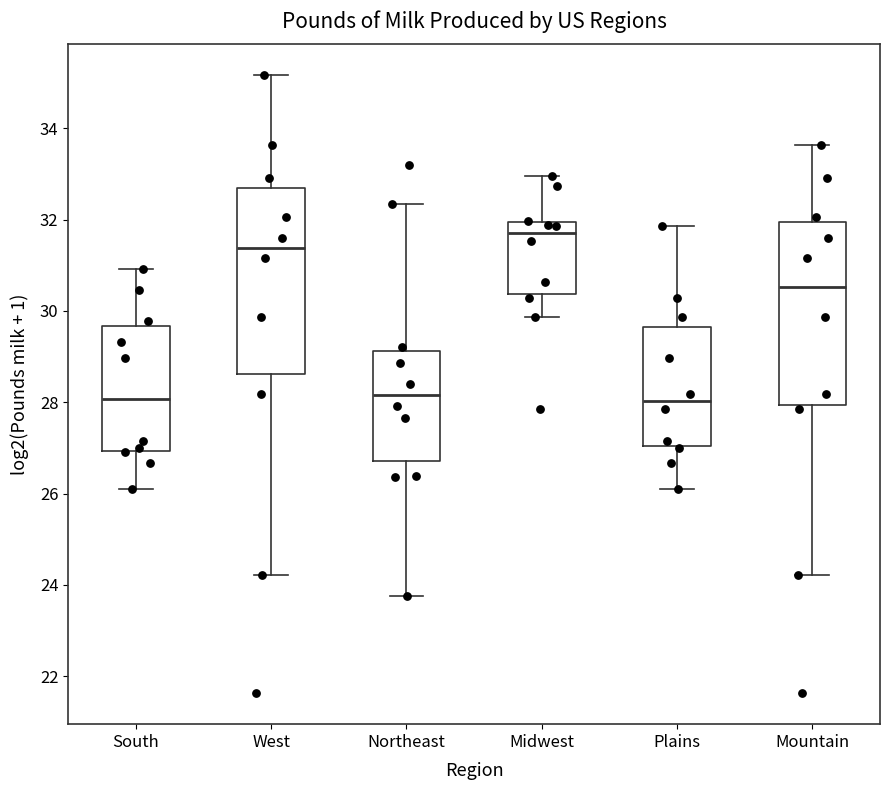

Where does the median line of the box for Midwest sit on the y-axis? The values are not printed on the chart, so give them approximately, as read against the axis.

31.6